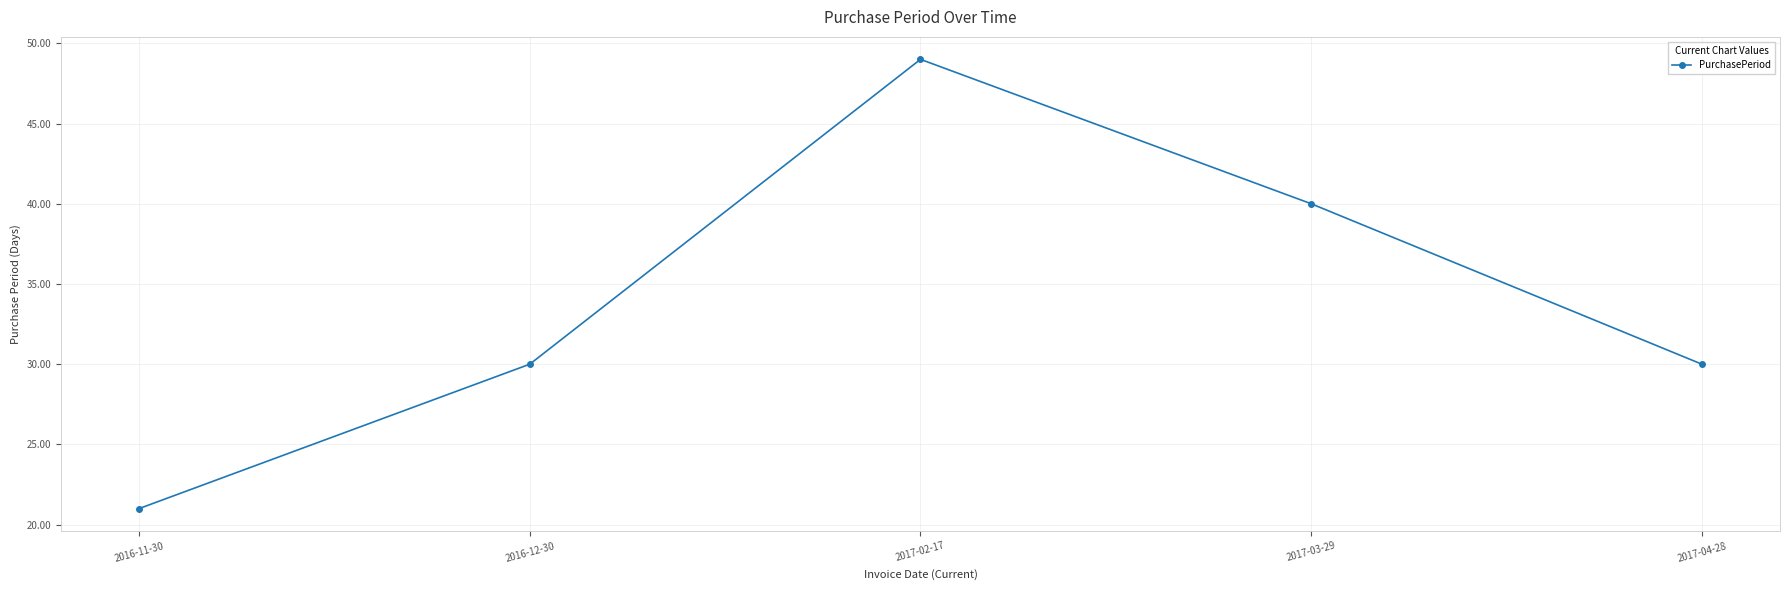

What is the value of the 1st point from the left?

21